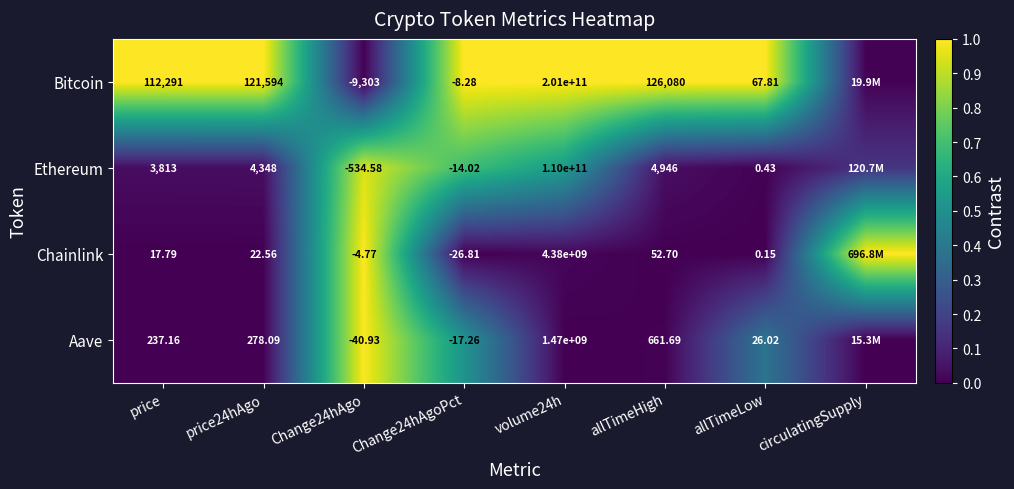

Which series changed the most between price24hAgo and volume24h?

Bitcoin